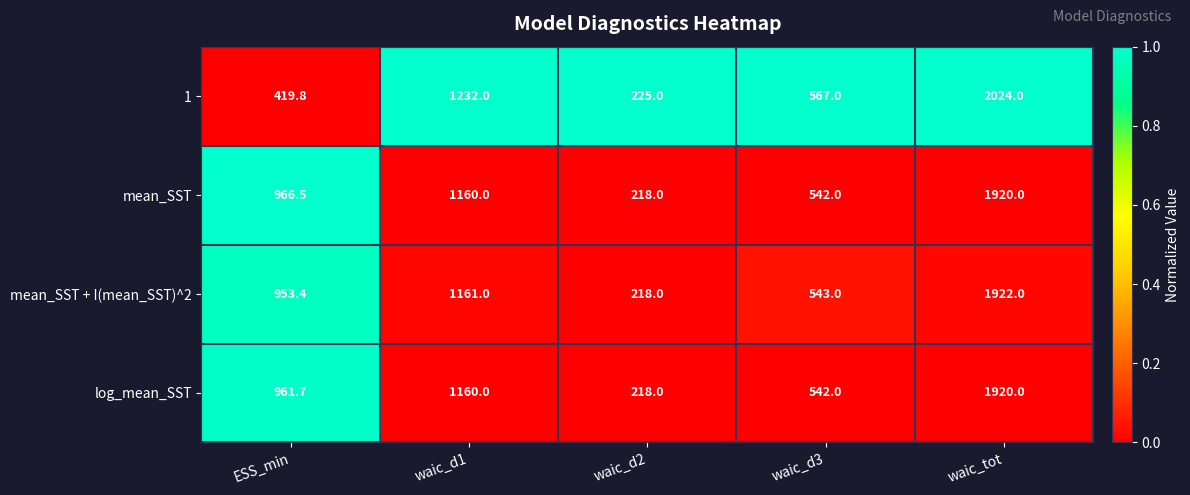

At which category is the sum across all series the highest?

waic_tot